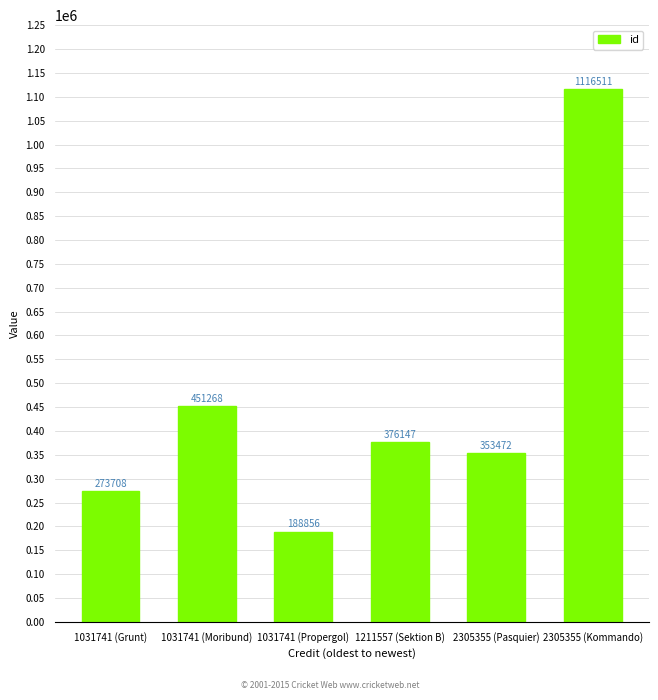

What is the value of the 4th bar from the left?

376147